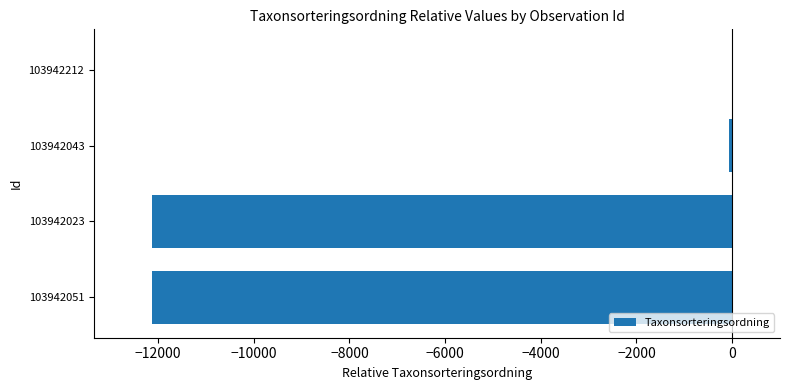

How many data points are above -76?

1